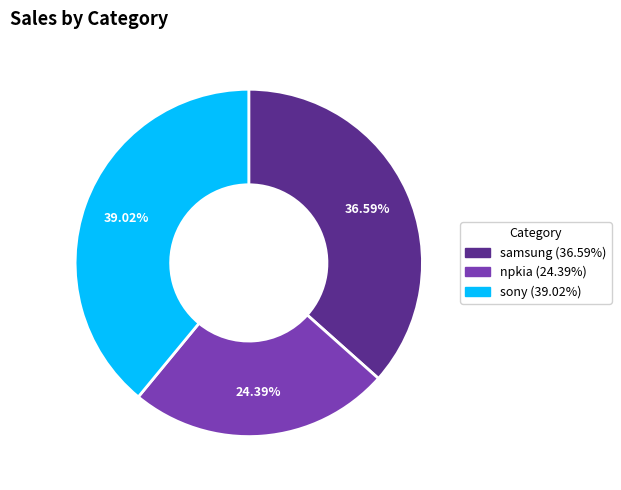

Is there any slice that represents more than half of the pie?

No